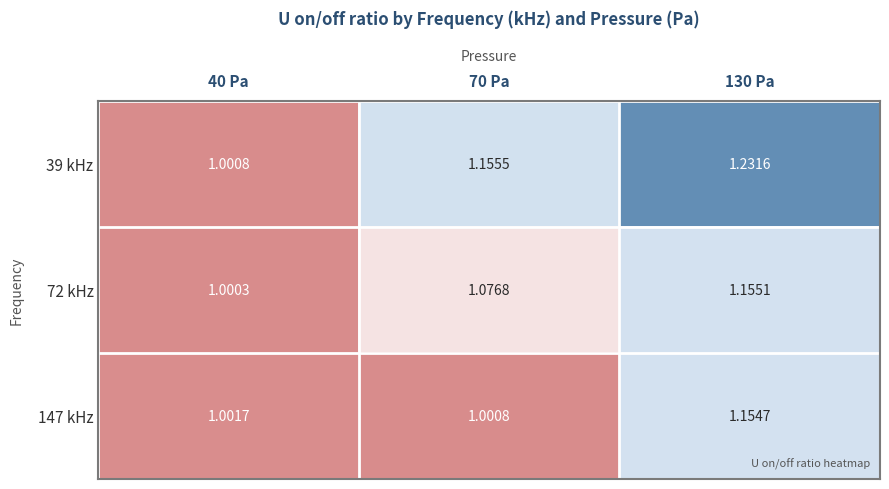

Which series has the largest range (max minus min)?

39 kHz